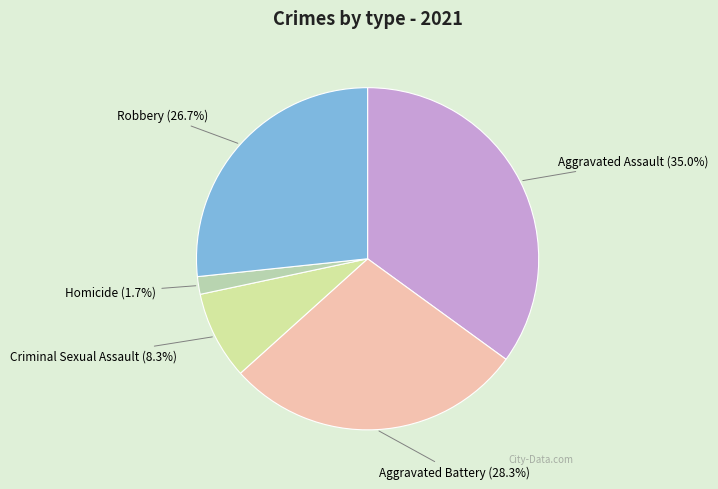

Is Robbery the majority of the pie?

No